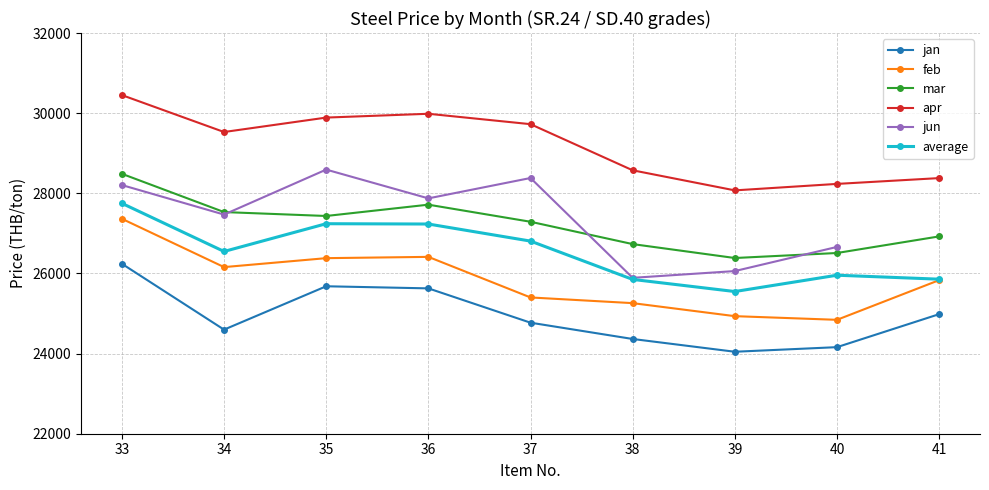

True or false: jan has a value of 38645.1 at 39.

False